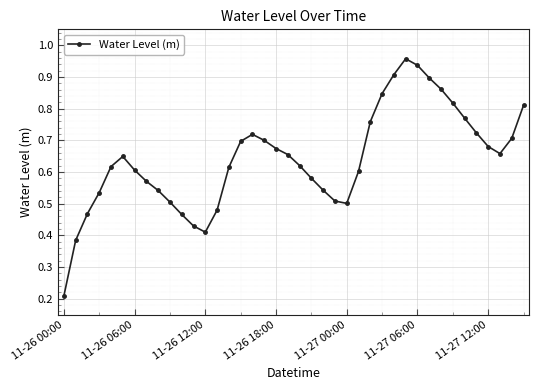

What is the sum of all values?

25.6